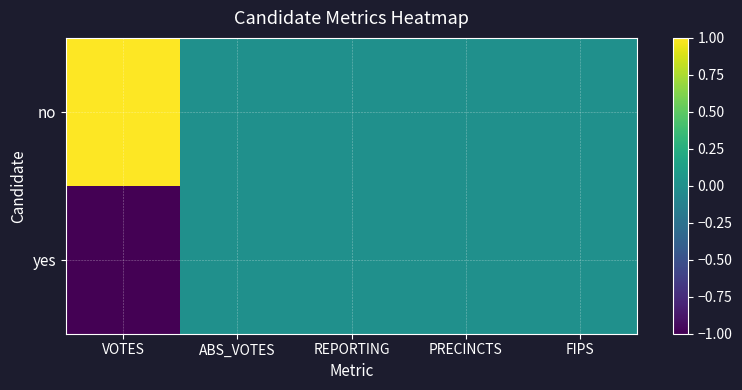

Reading left to right, list all the values displayed in this chart.

no: VOTES=1	ABS_VOTES=0	REPORTING=0	PRECINCTS=0	FIPS=0
yes: VOTES=-1	ABS_VOTES=0	REPORTING=0	PRECINCTS=0	FIPS=0